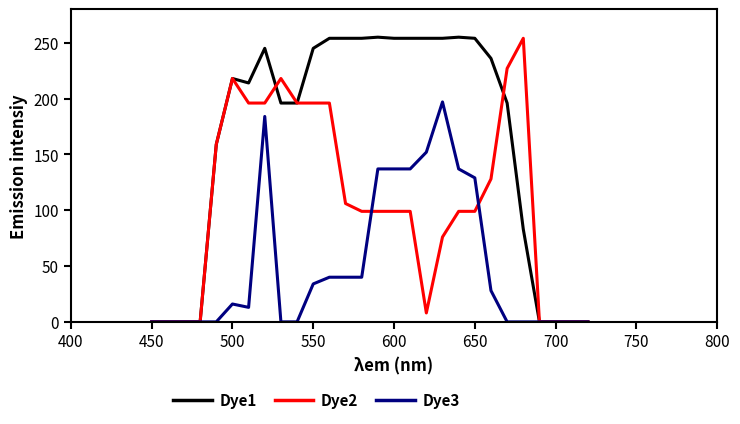

Which series has the largest range (max minus min)?

Dye1